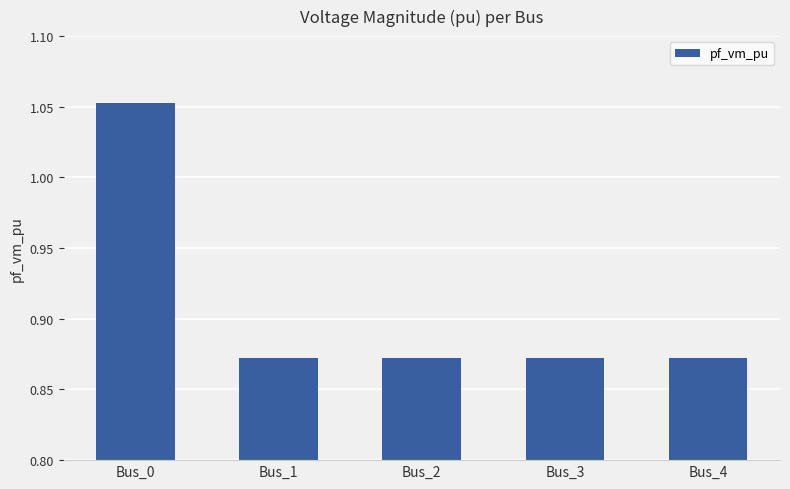

Which has a higher value, Bus_1 or Bus_0?

Bus_0